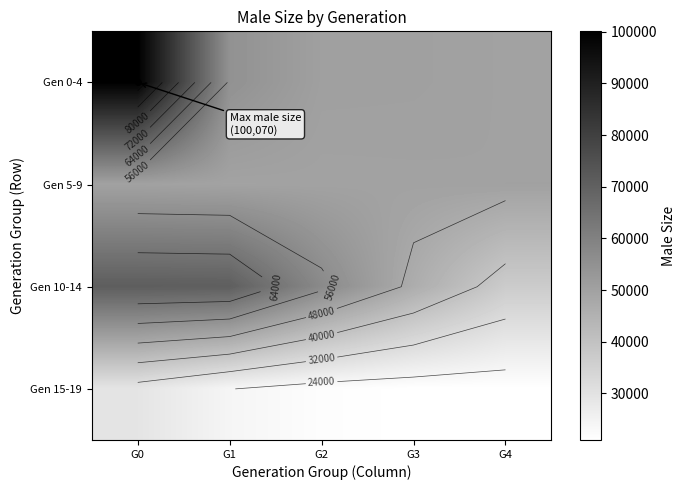

What is the total value across all series at G3?

167960